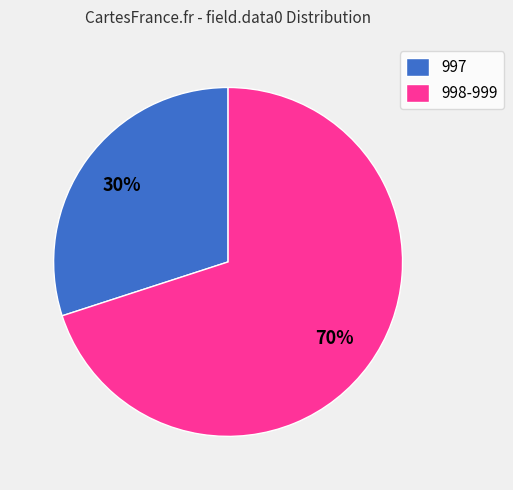

Rank the categories by value from lowest to highest.

997, 998-999